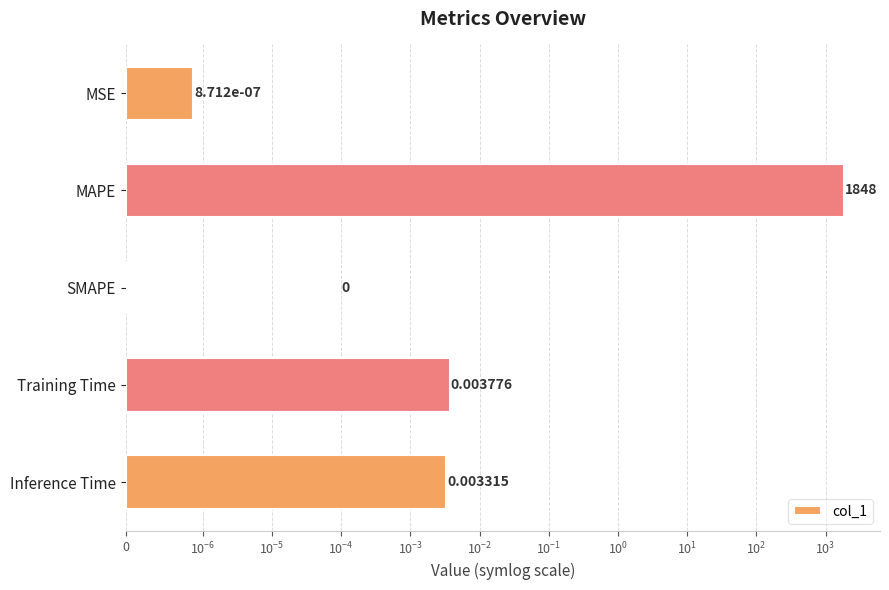

The chart shows a value of 0.0 at Training Time. True or false?

False